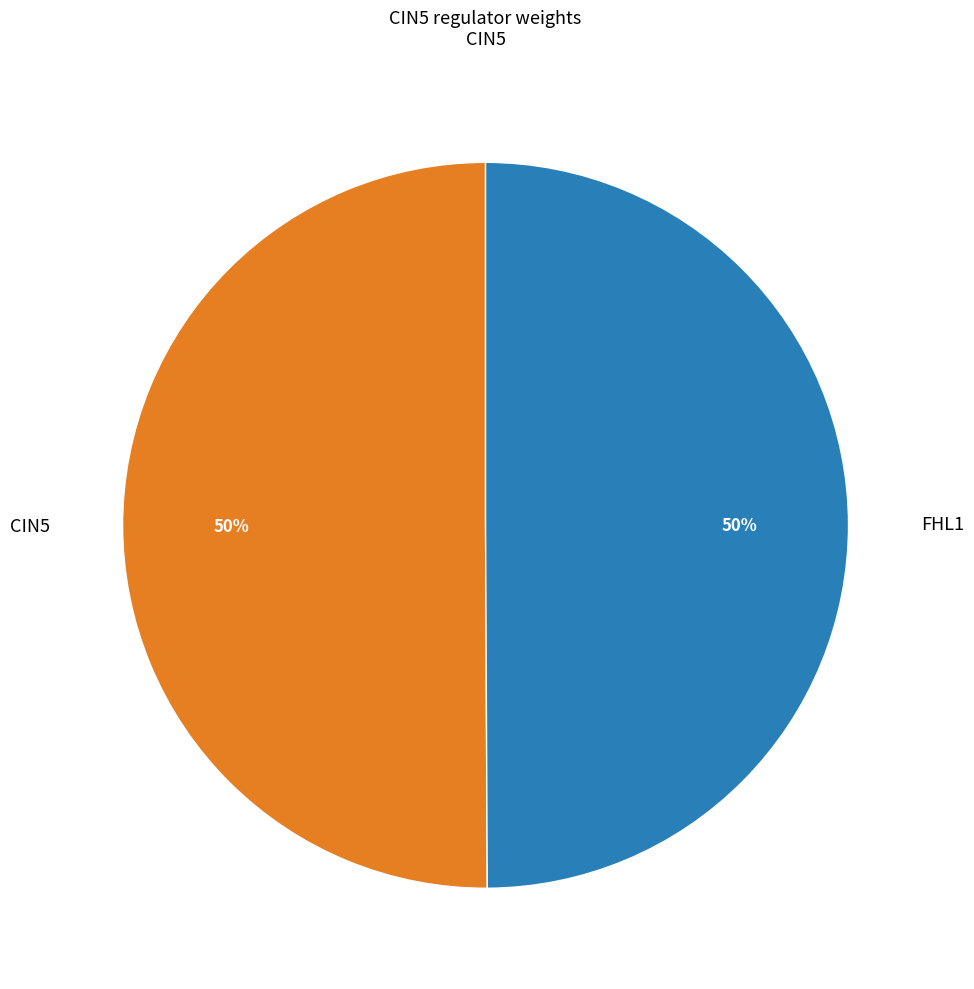

To the nearest percent, what portion does FHL1 represent?

50%